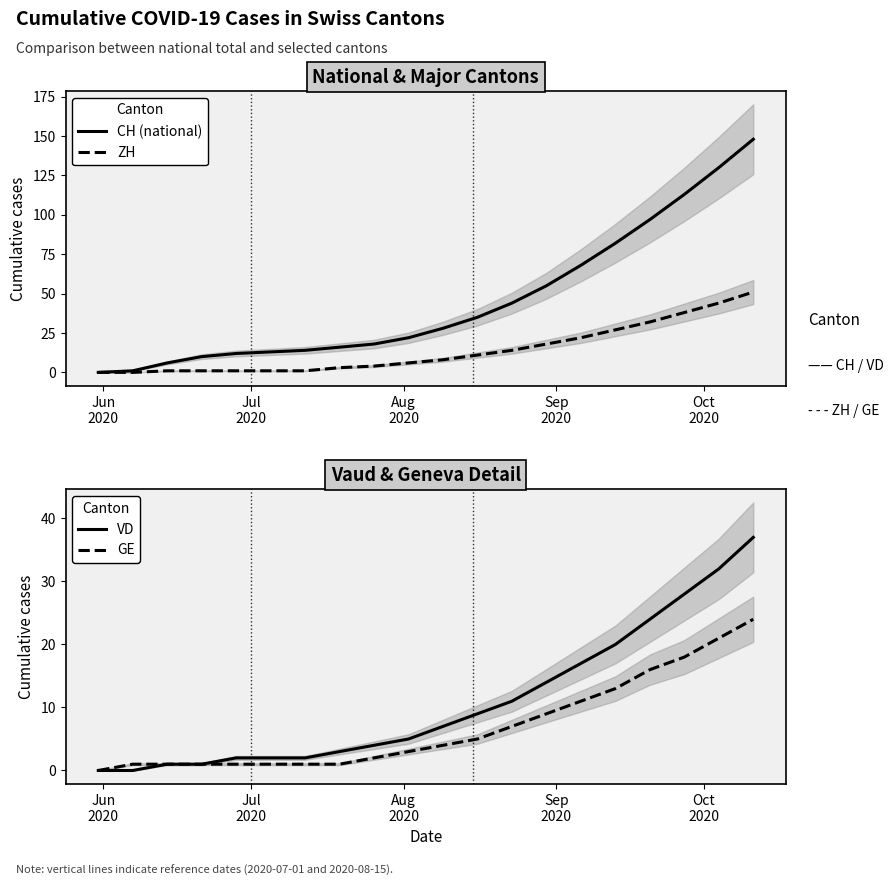

Reading left to right, extract all data points from this chart.

CH (national): 0	1	6	10	12	13	14	16	18	22	28	35	44	55	68	82	97	113	130	148
ZH: 0	0	1	1	1	1	1	3	4	6	8	11	14	18	22	27	32	38	44	51
VD: 0	0	1	1	2	2	2	3	4	5	7	9	11	14	17	20	24	28	32	37
GE: 0	1	1	1	1	1	1	1	2	3	4	5	7	9	11	13	16	18	21	24